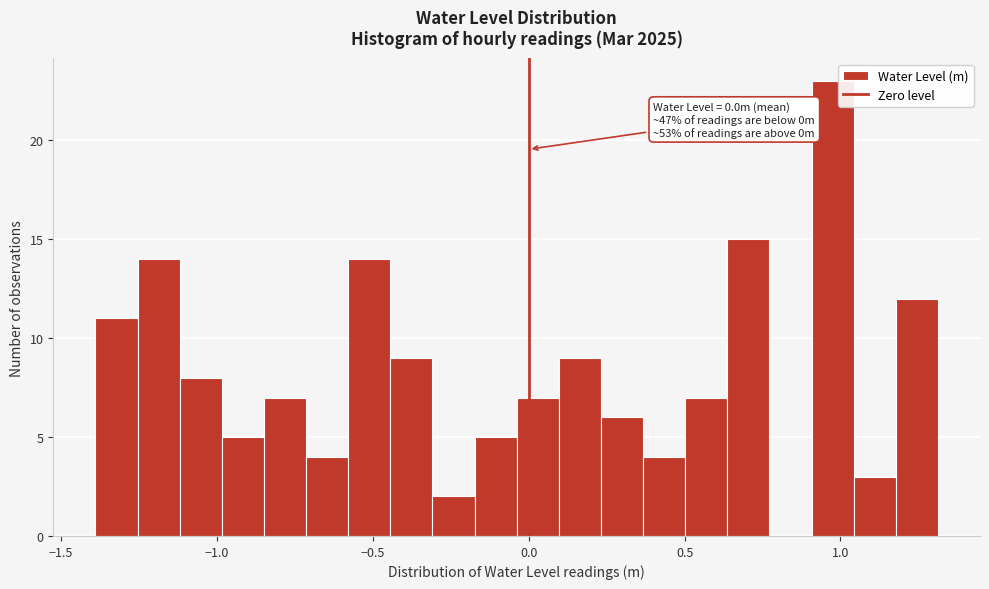

Read against the x-axis, roughly where is the centre of the tallest bar?

0.95